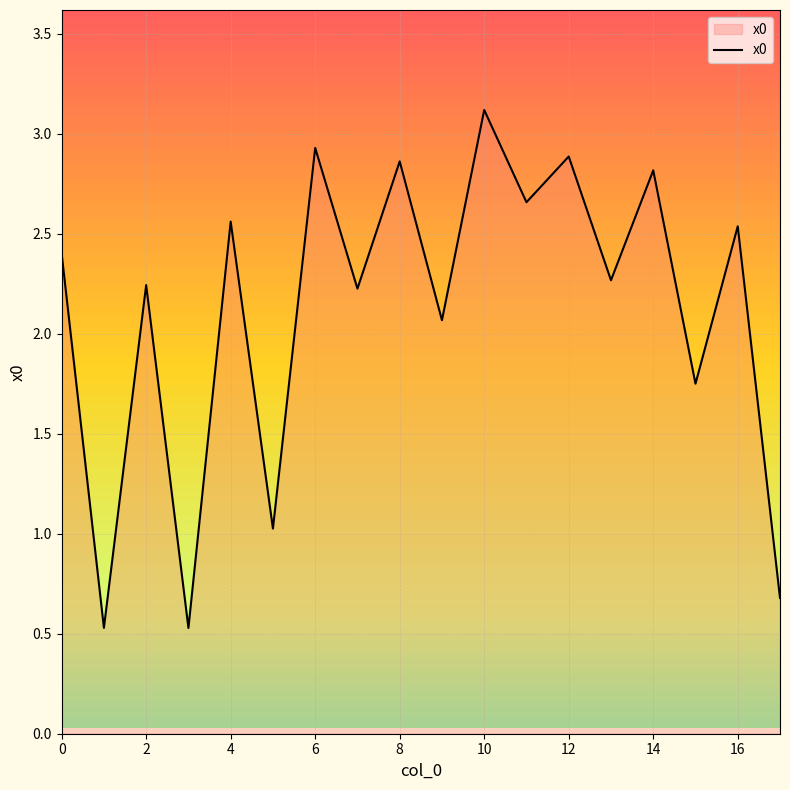

How many values are below 2?

5